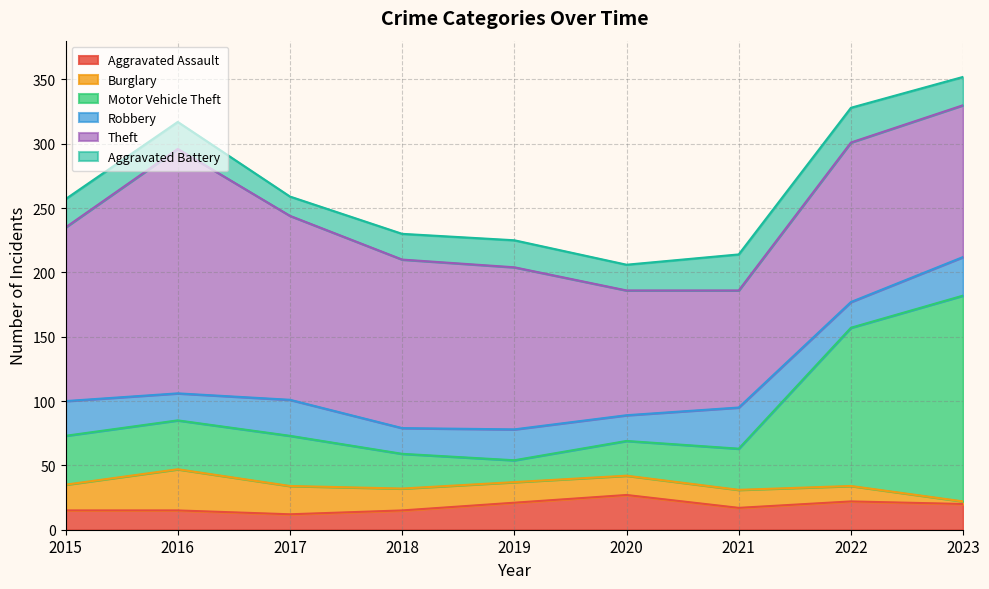

Does the chart display data point markers on the line(s)?

No